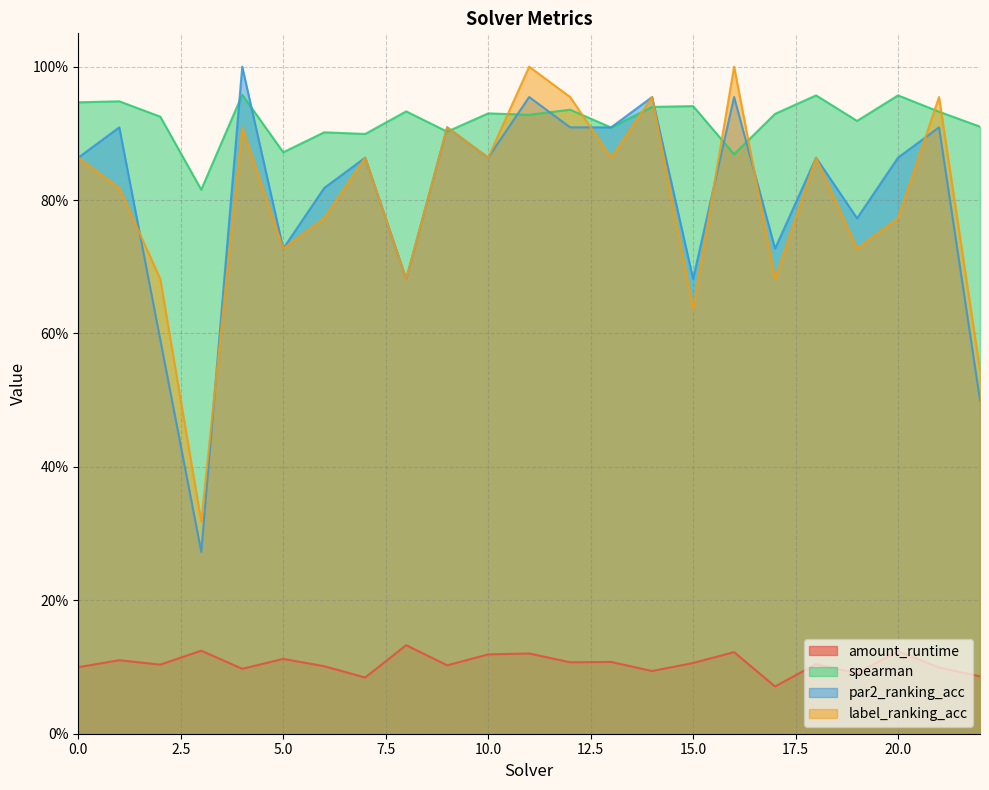

What is the smallest value displayed?

0.1